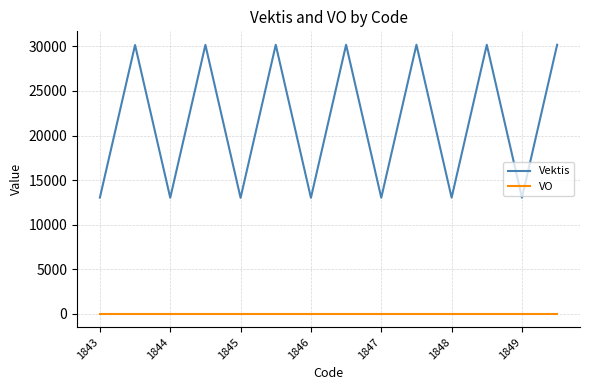

What is the minimum value for Vektis?

13012